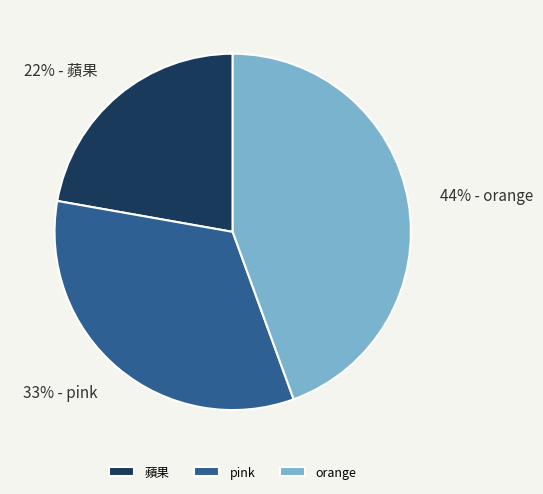

Is there a majority slice in this chart?

No